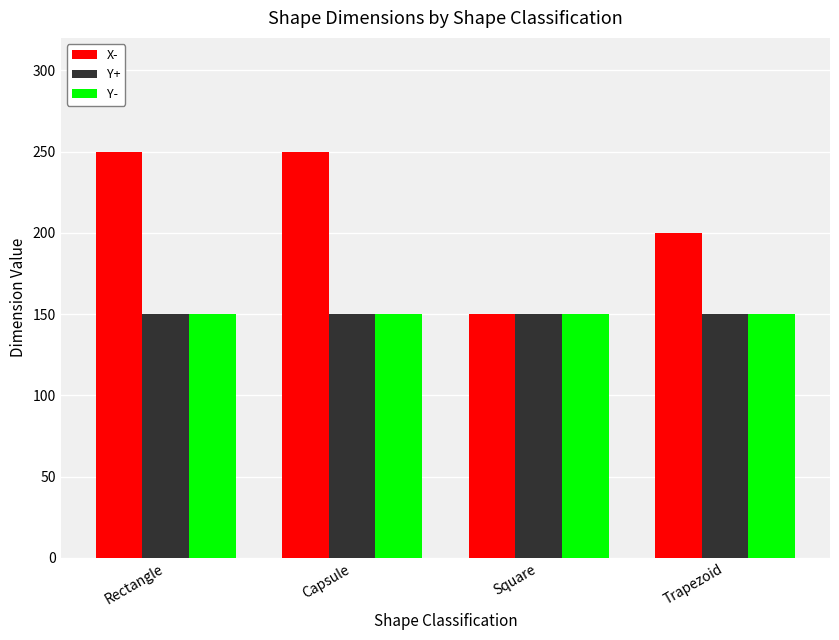

The value of Y- at Capsule is 150. True or false?

True